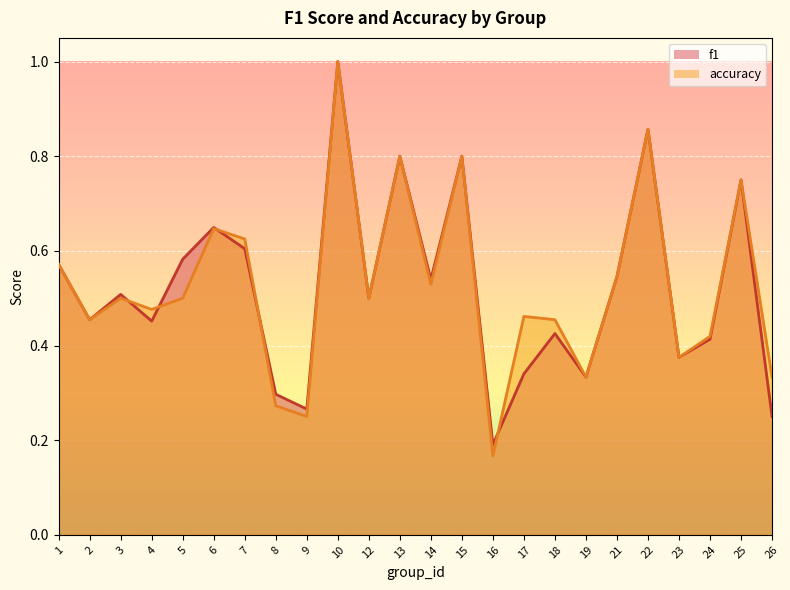

Which series changed the most between 10 and 13?

f1